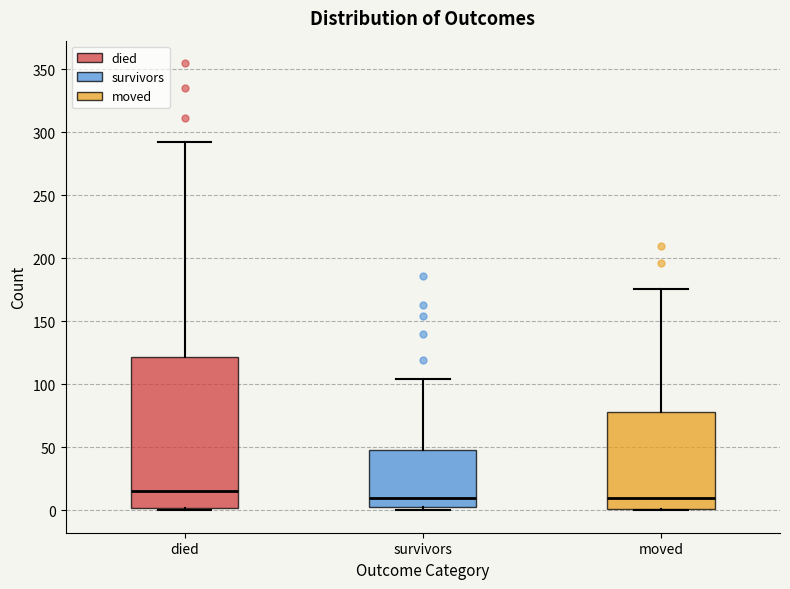

Which box is the tallest, from its lower edge to its upper edge?

died